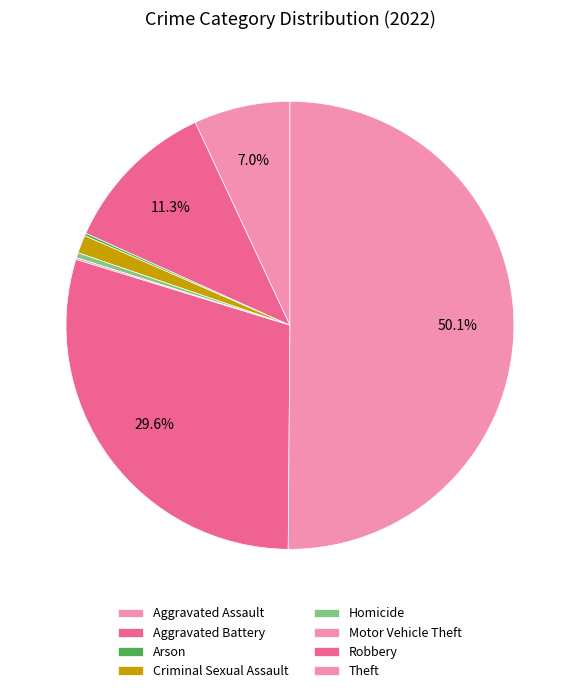

To the nearest percent, what percentage of the pie is Robbery?

30%